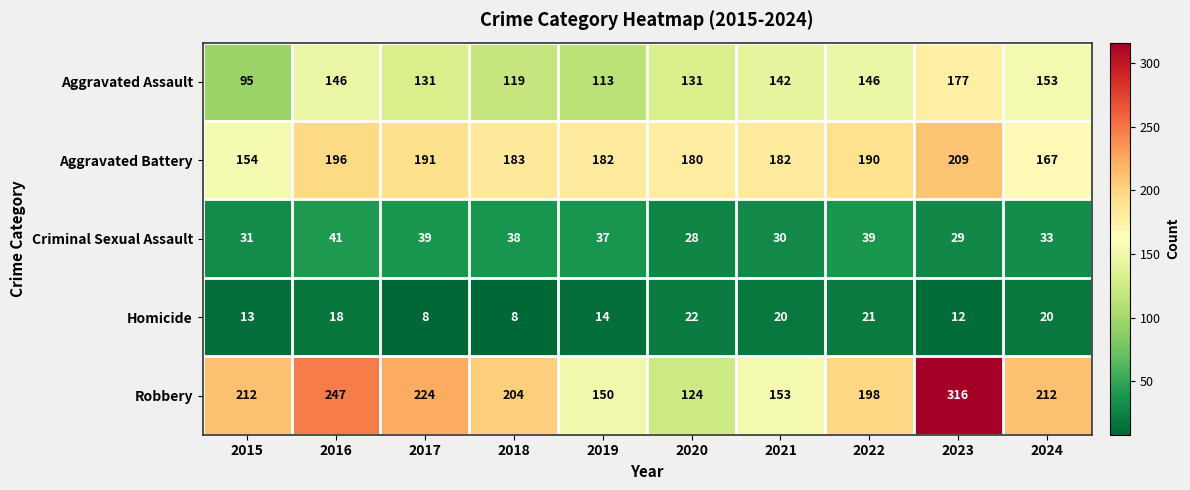

Which category has the highest value across all series?

2023